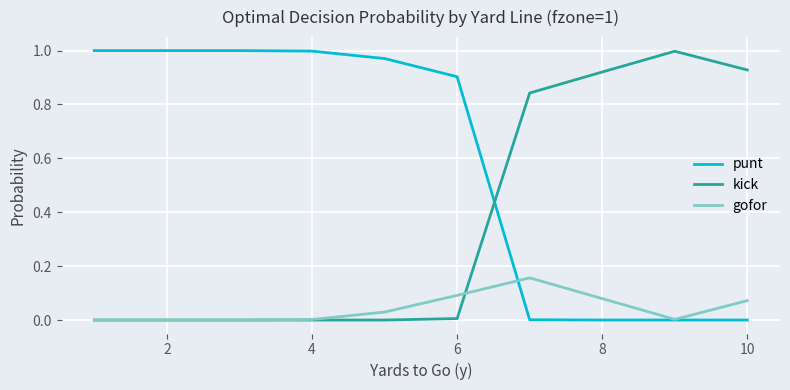

How many times do punt and kick cross each other?

1